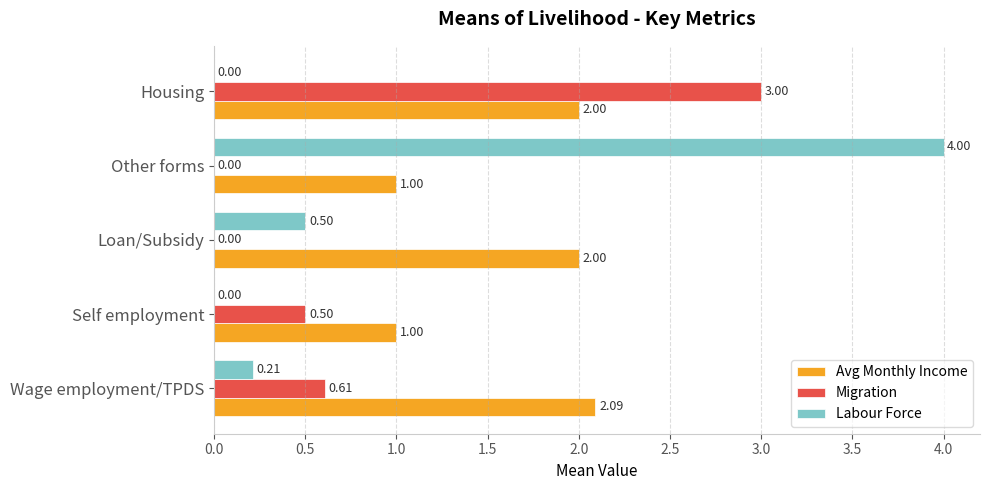

At which label is Migration closest to 1?

Wage employment/TPDS